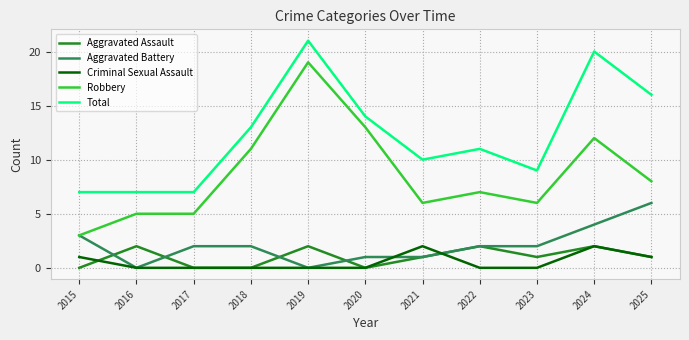

Rank the series at 2023 from highest to lowest value.

Total, Robbery, Aggravated Battery, Aggravated Assault, Criminal Sexual Assault